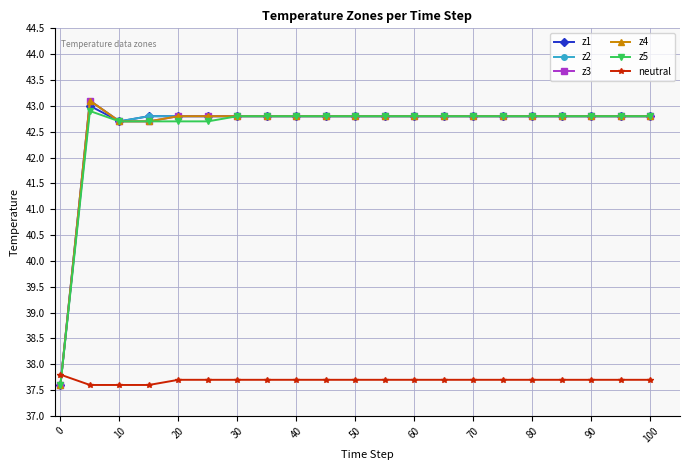

Is this an area chart (filled region under the line)?

No